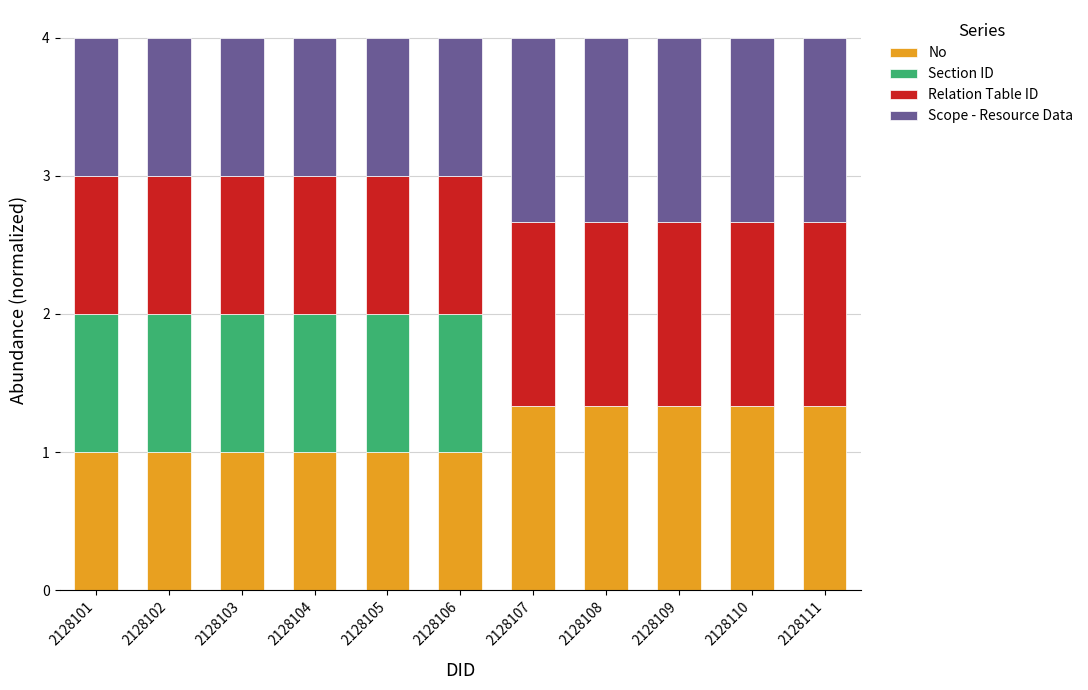

True or false: No has a value of 1.0 at 2128102.

True